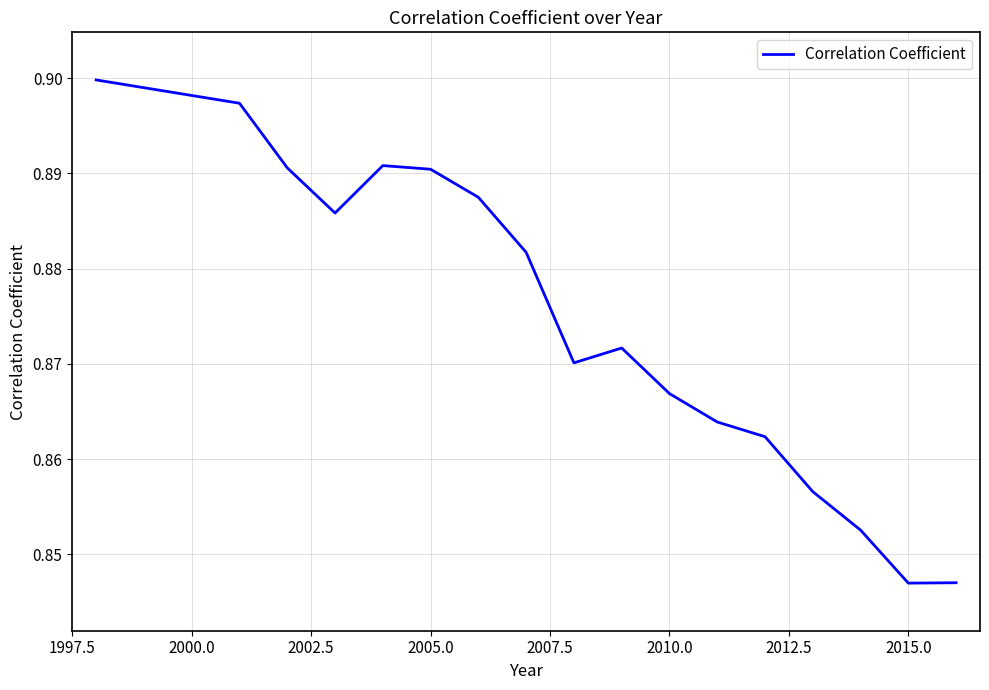

The value at 2015.0 is 1.2. True or false?

False